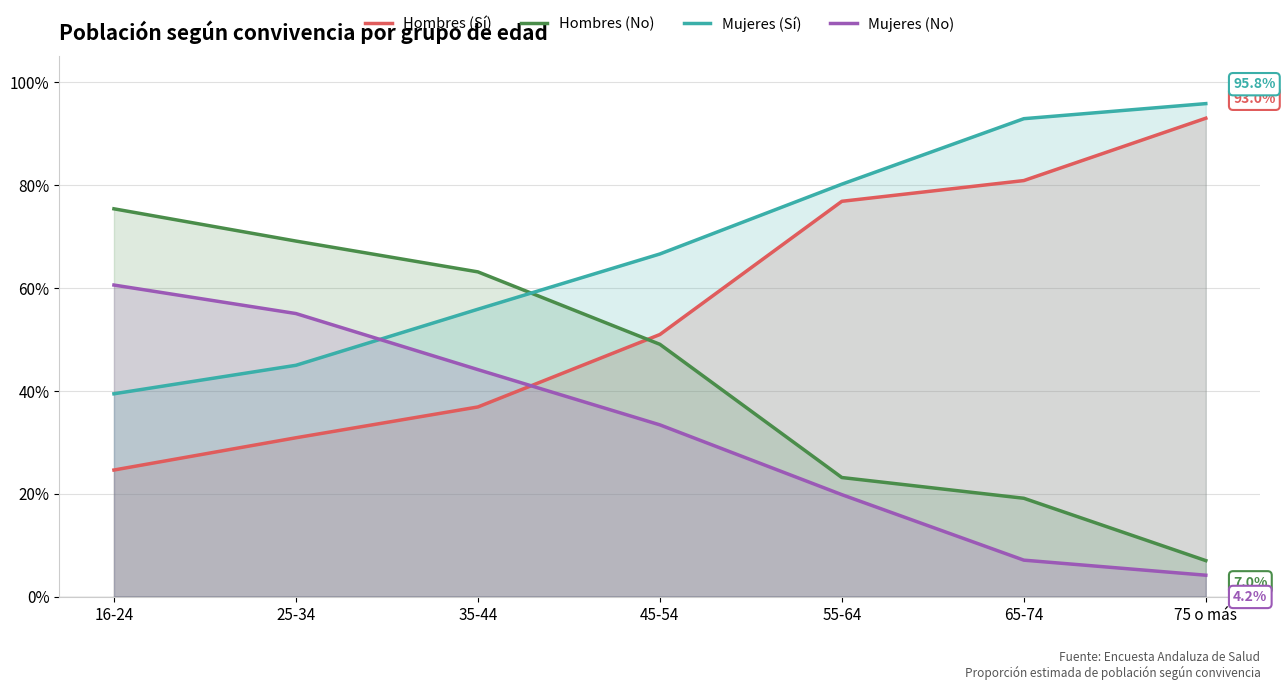

What is the lowest value of the Mujeres (Sí) series?

0.4